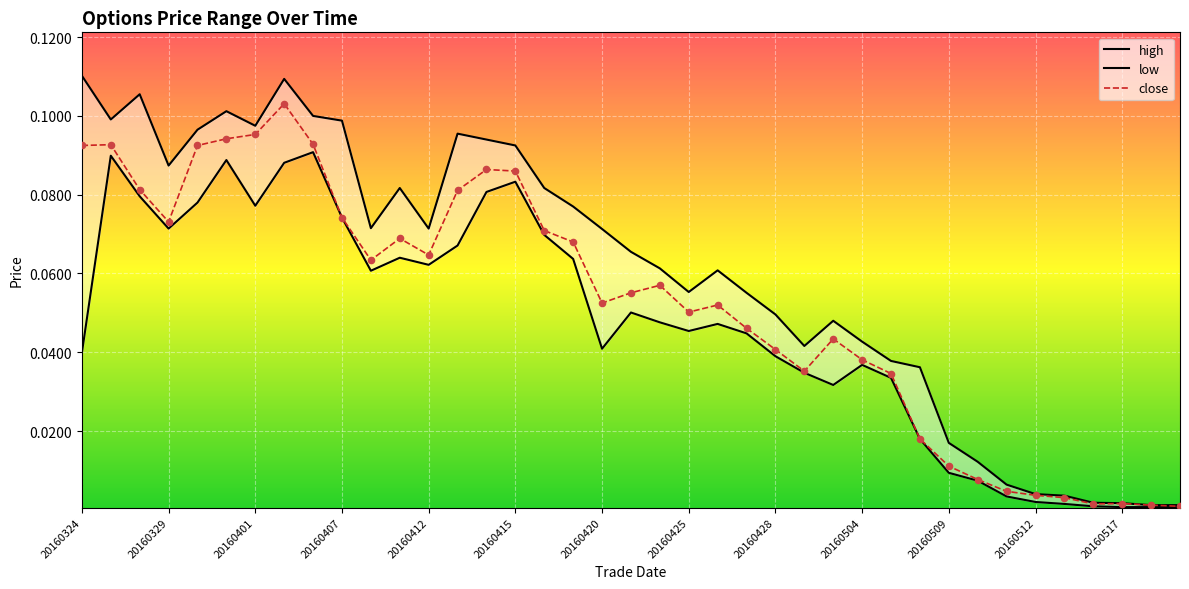

What are all the series names shown in the legend?

close, high, low